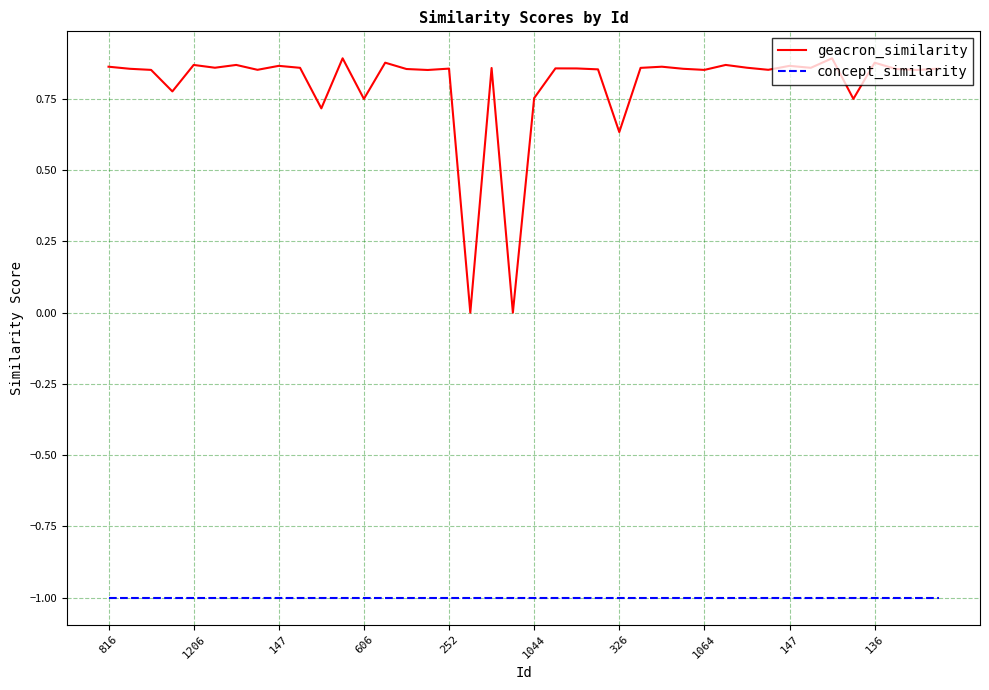

How many distinct data groups are displayed?

2